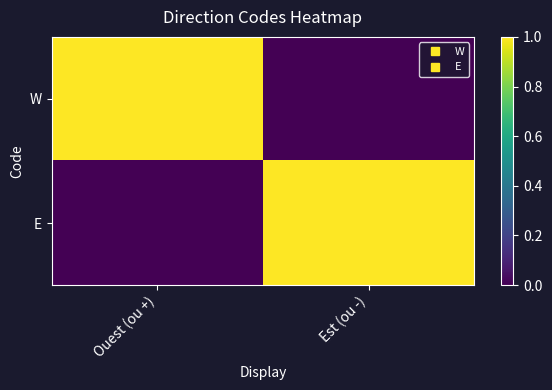

Reading left to right, transcribe all the data shown in this chart.

W: Ouest (ou +)=1	Est (ou -)=0
E: Ouest (ou +)=0	Est (ou -)=1